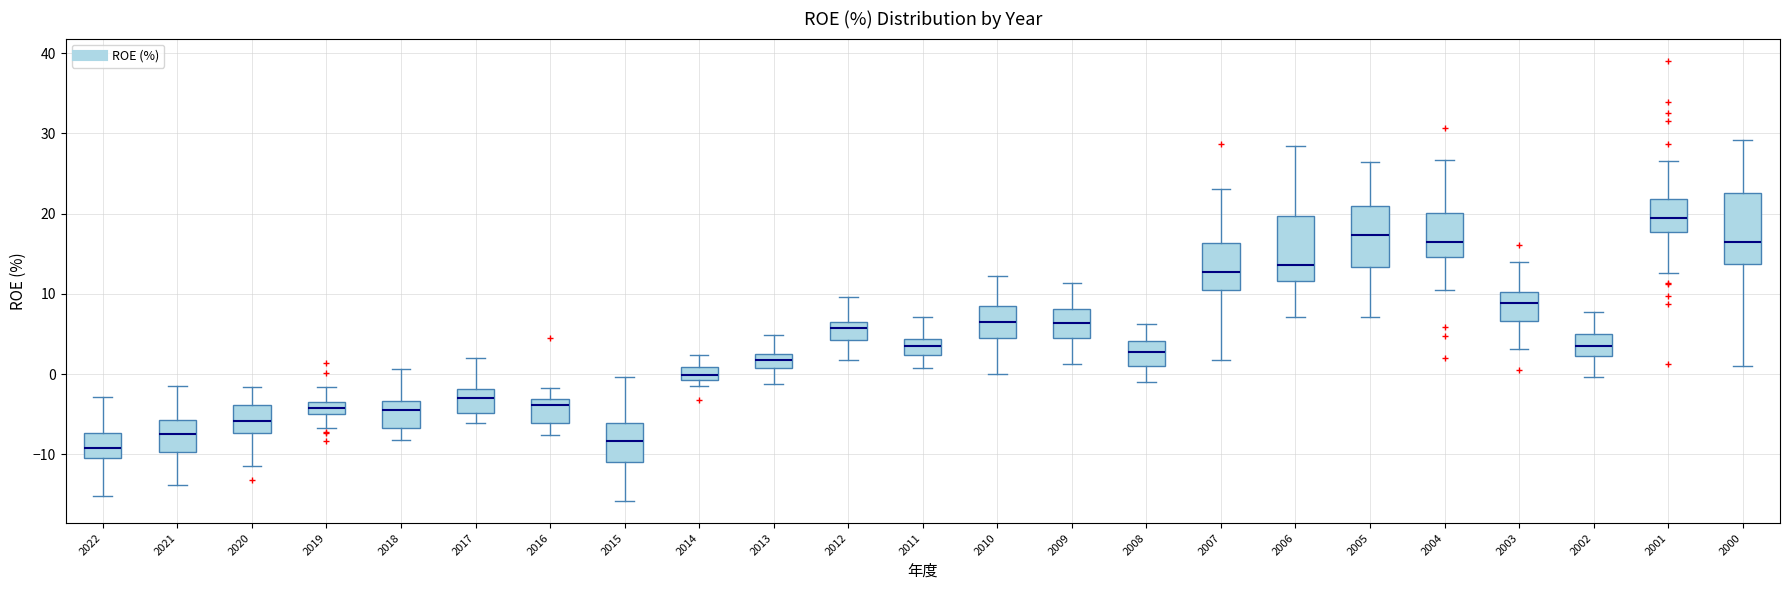

Where is the upper edge of the box at x = 2000 on the y-axis? The values are not printed on the chart, so give them approximately, as read against the axis.

23